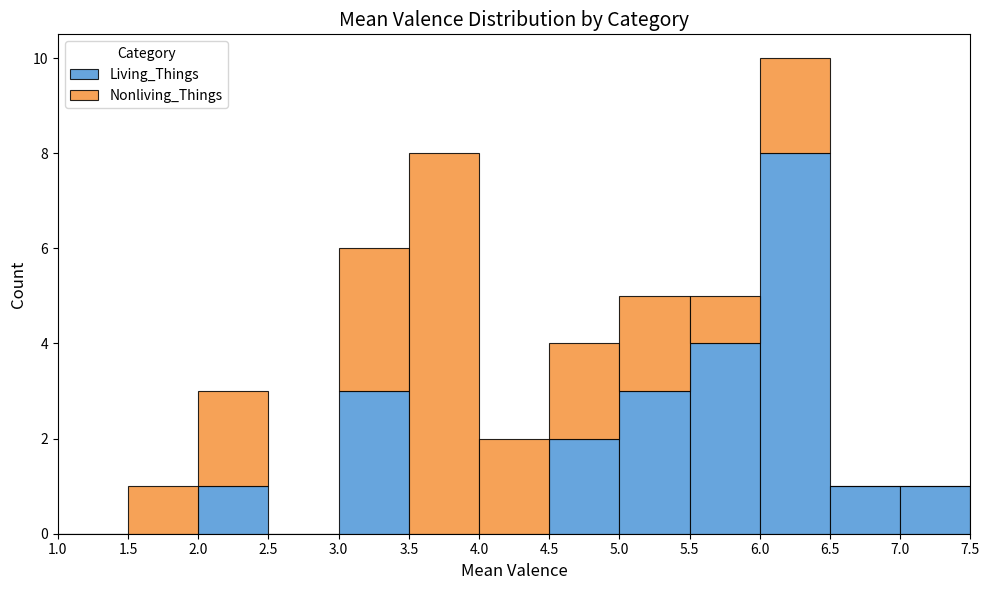

Which range on the x-axis has the tallest stacked bar (by total height)?

6.0 to 6.5